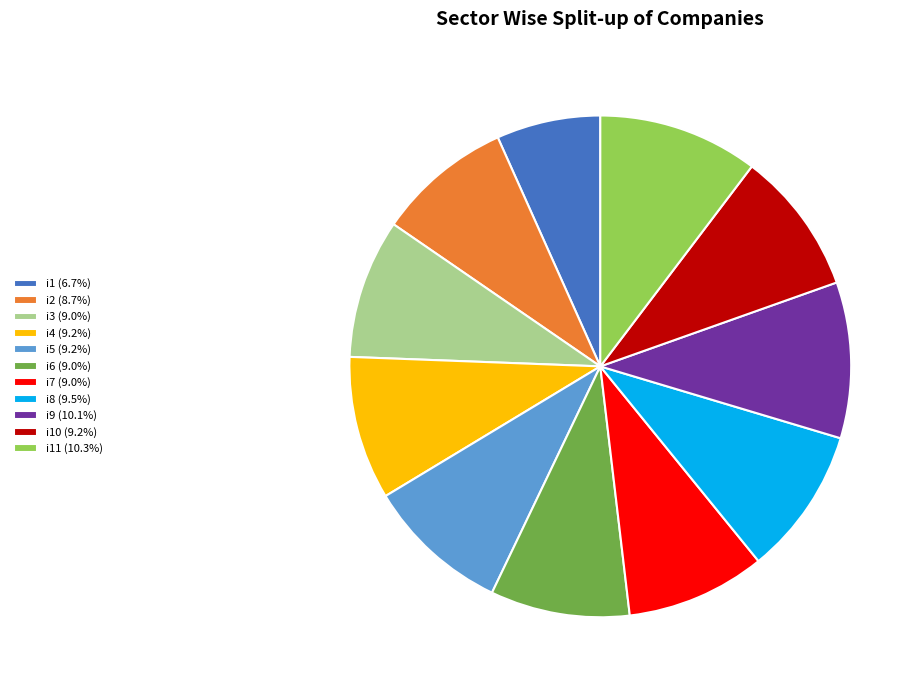

What is the ratio of the value at i2 (8.7%) to the value at i11 (10.3%)?

0.8